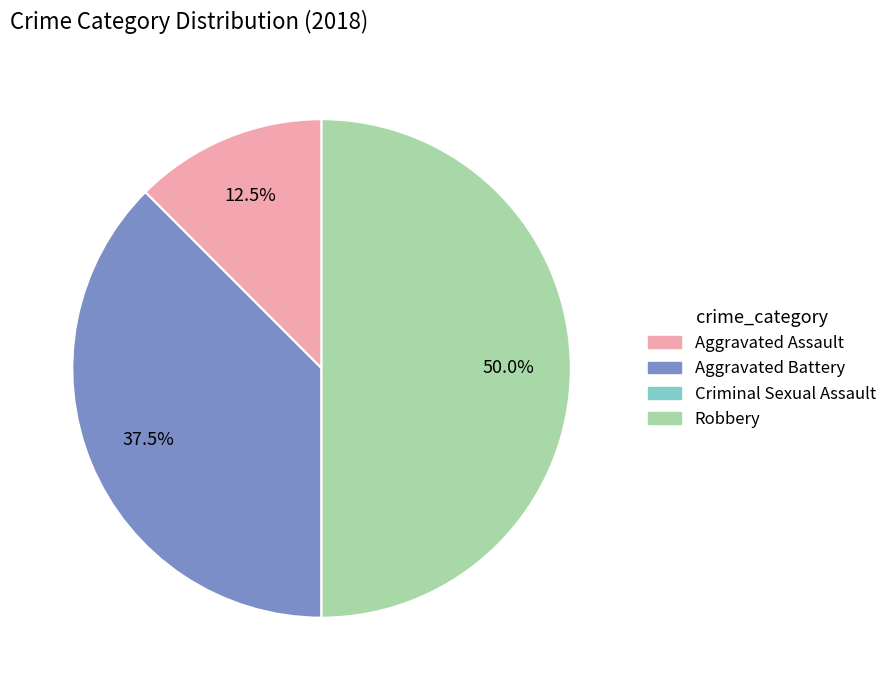

What portion of the pie excludes Robbery?

50.0%